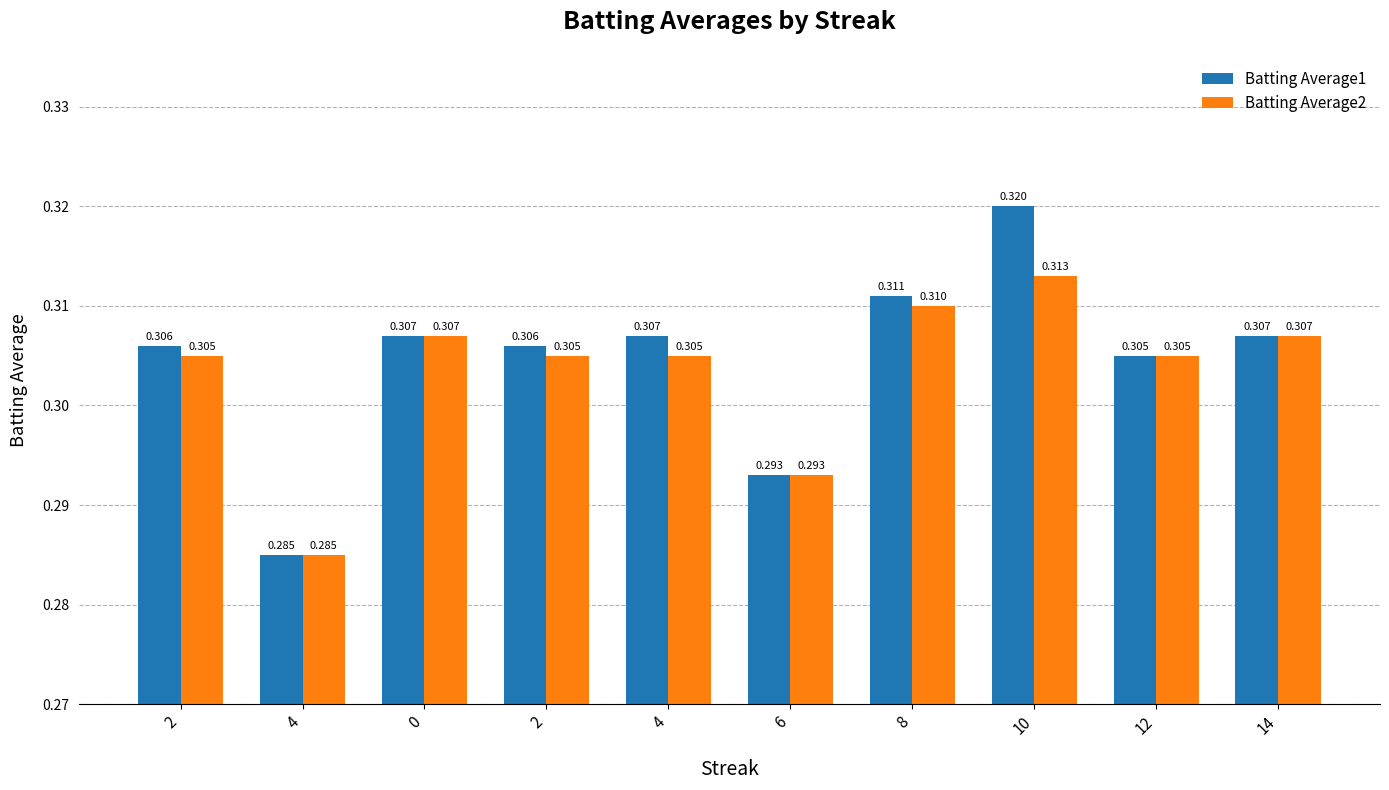

Count the number of categories in the chart.

10